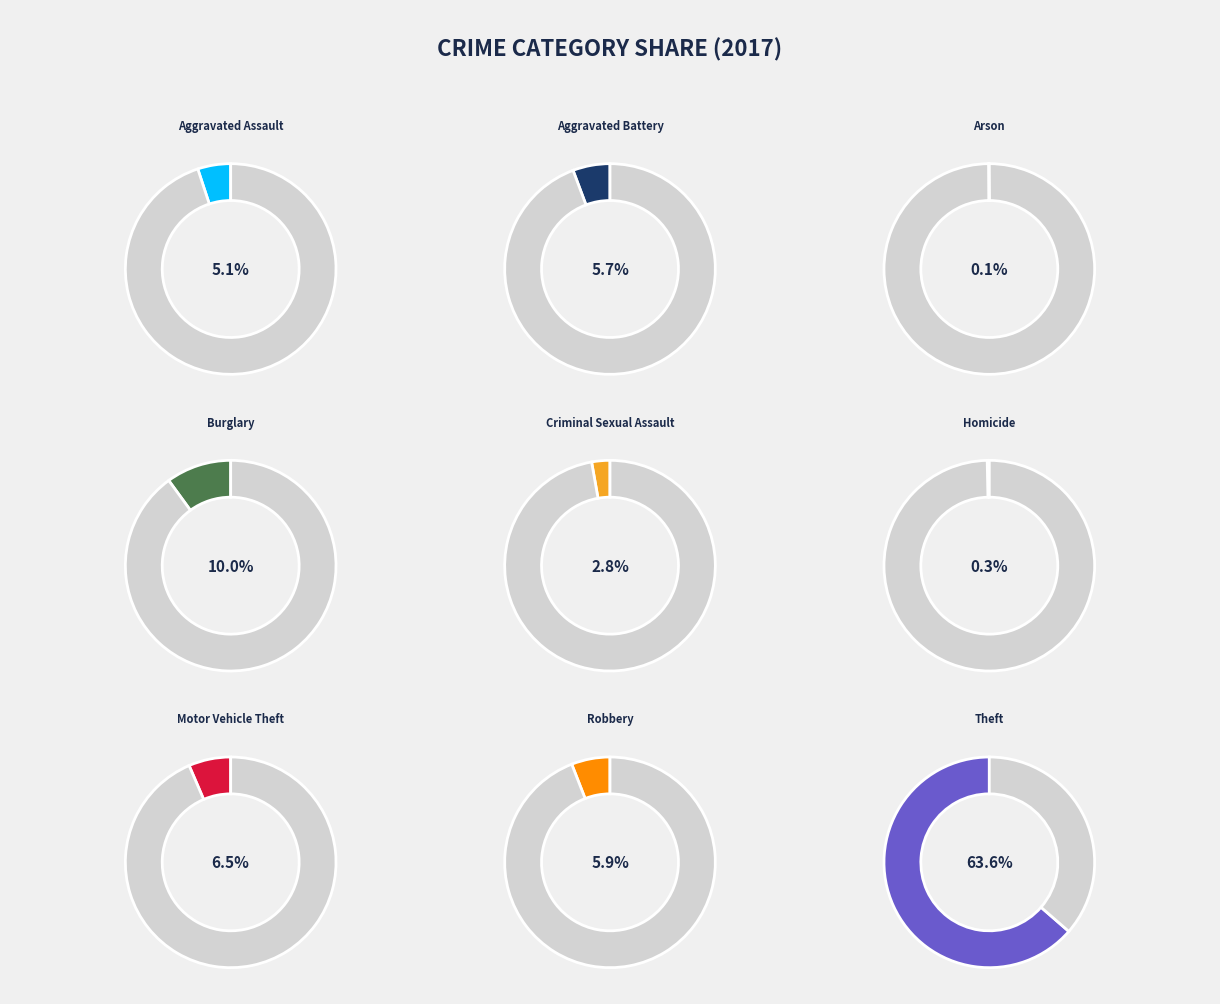

To the nearest percent, what is the difference between the Motor Vehicle Theft and Aggravated Battery slice percentages?

1%